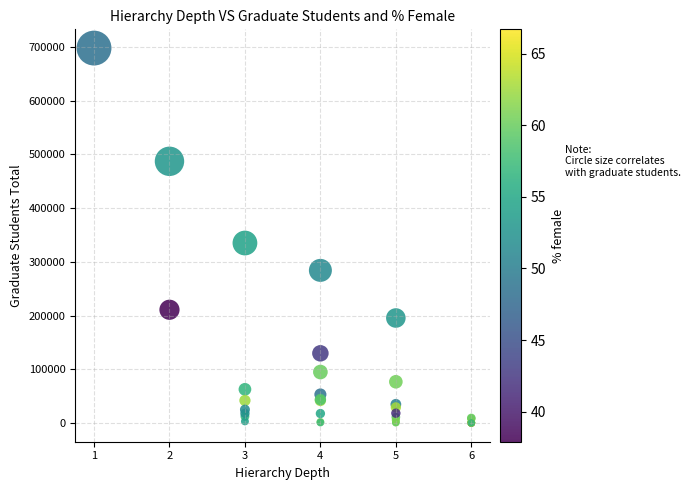

What Y value in the scatter plot is closest to 348914?

334959